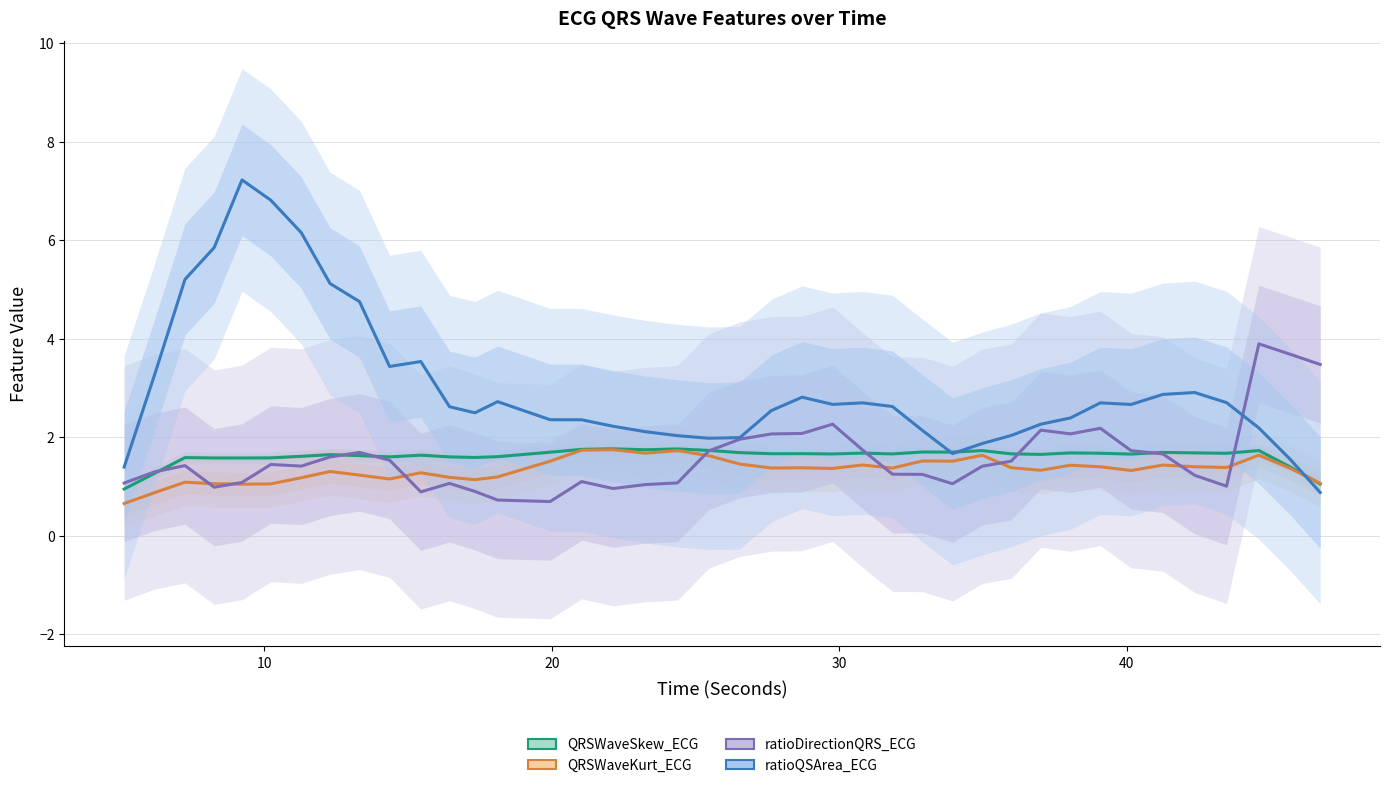

List the series in order of their peak value, lowest first.

QRSWaveKurt_ECG, QRSWaveSkew_ECG, ratioDirectionQRS_ECG, ratioQSArea_ECG